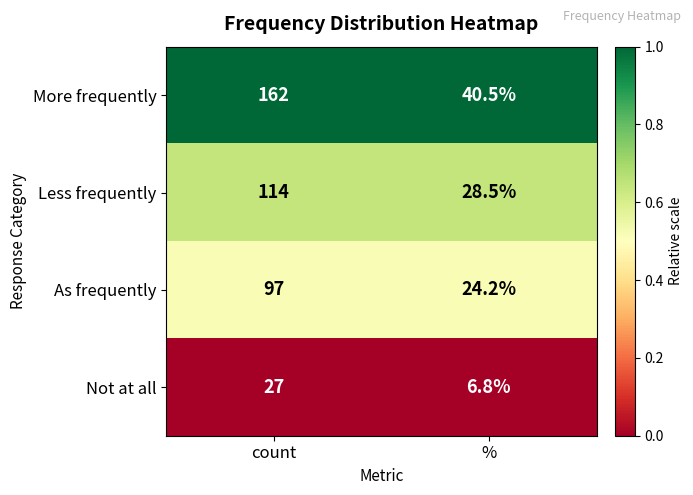

At which category is the sum across all series the highest?

count